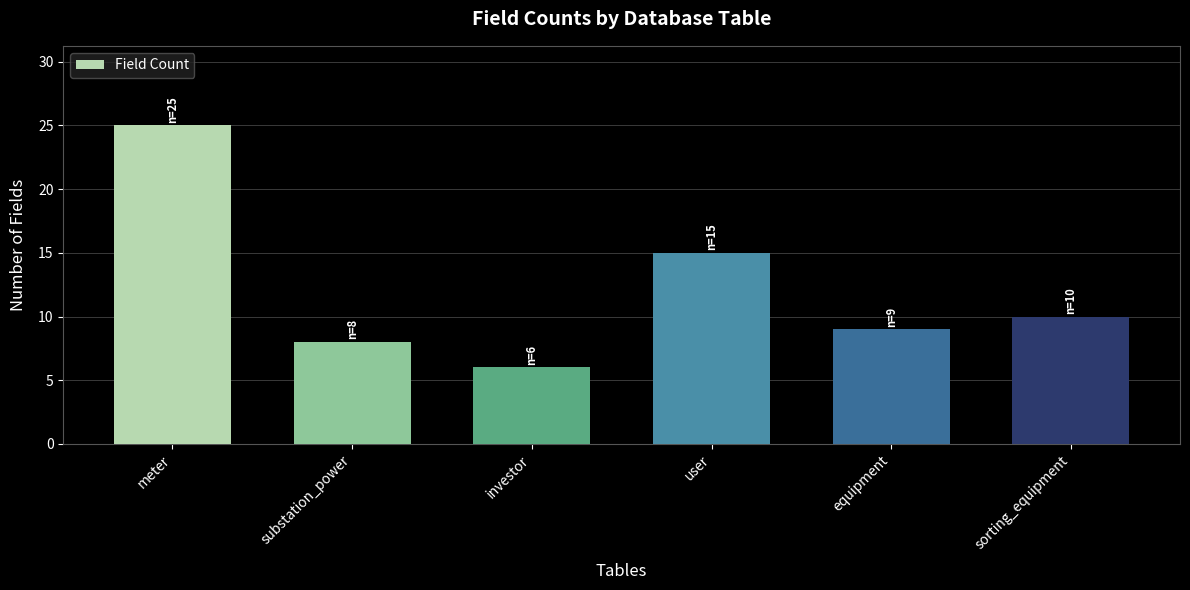

How many categories are shown in the chart?

6